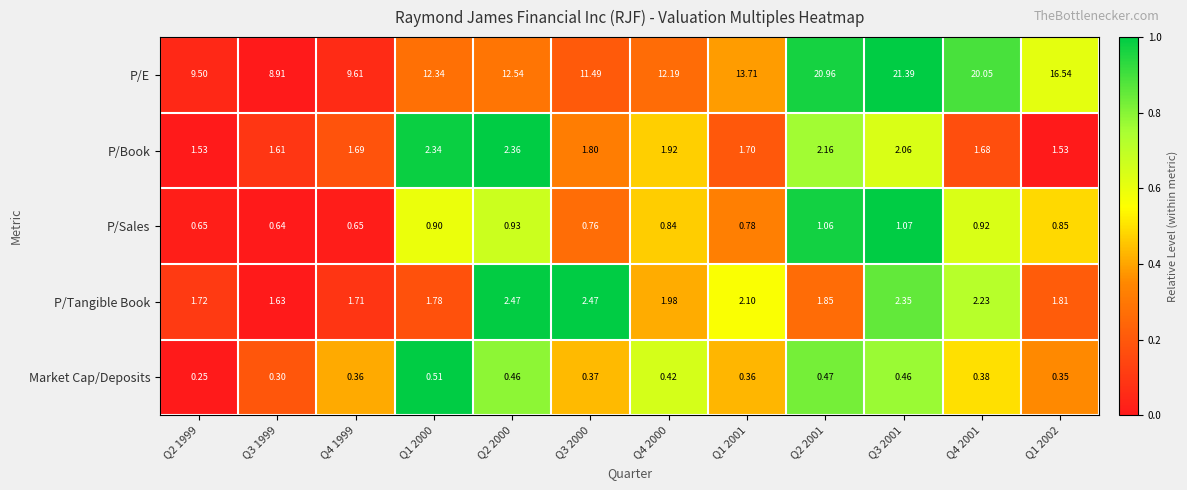

Which series has the largest total across all categories?

P/E